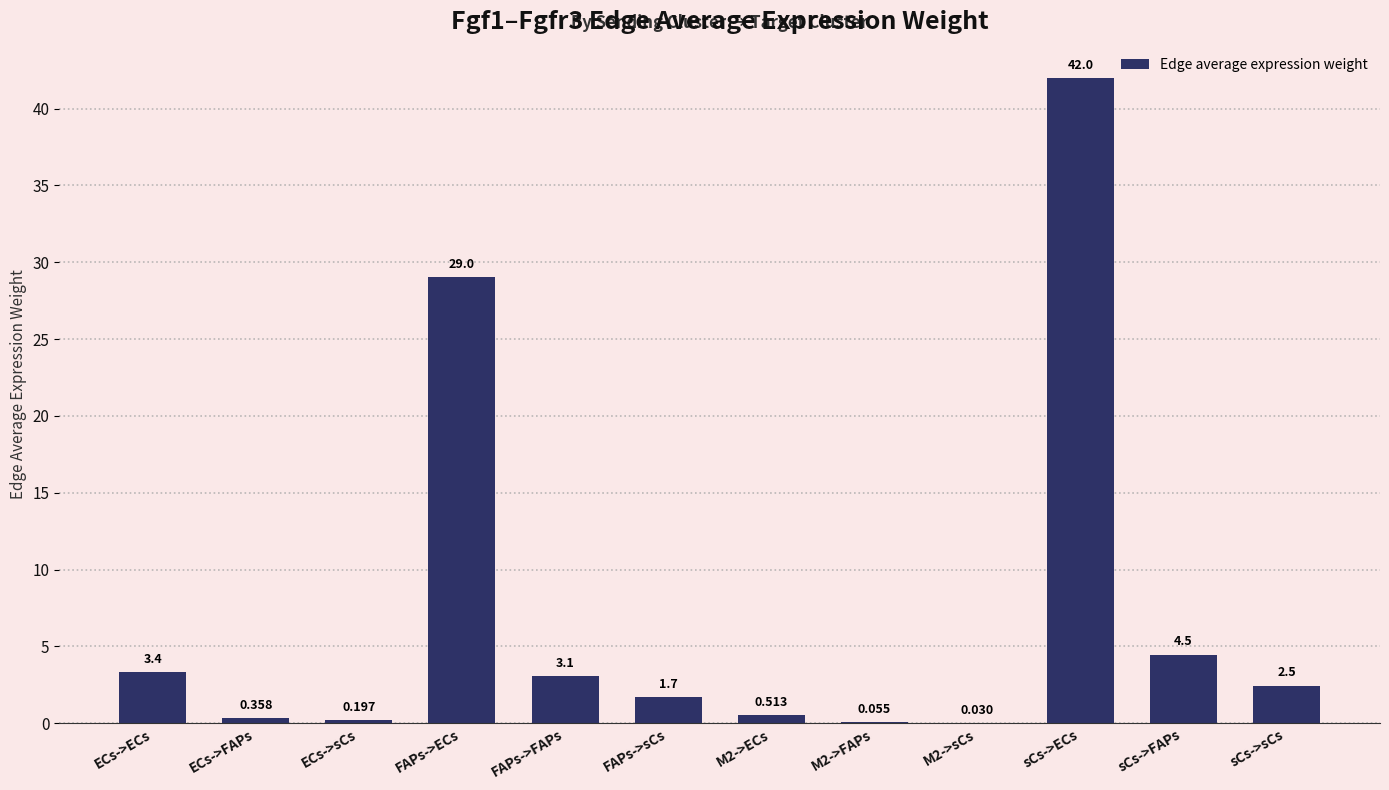

Which has a higher value, M2->sCs or sCs->sCs?

sCs->sCs